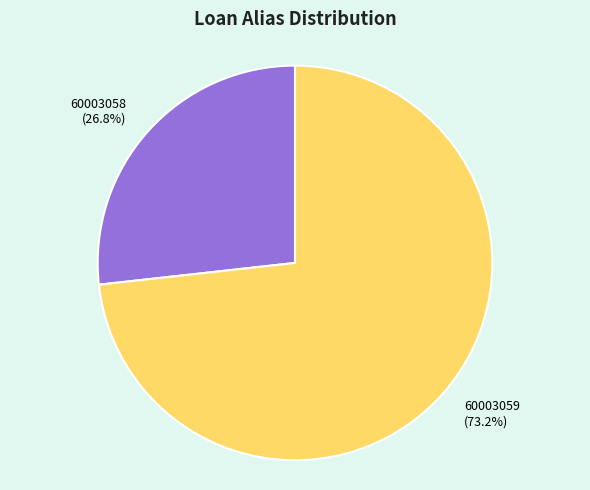

The 60003059 slice represents 86% of the pie. True or false?

False